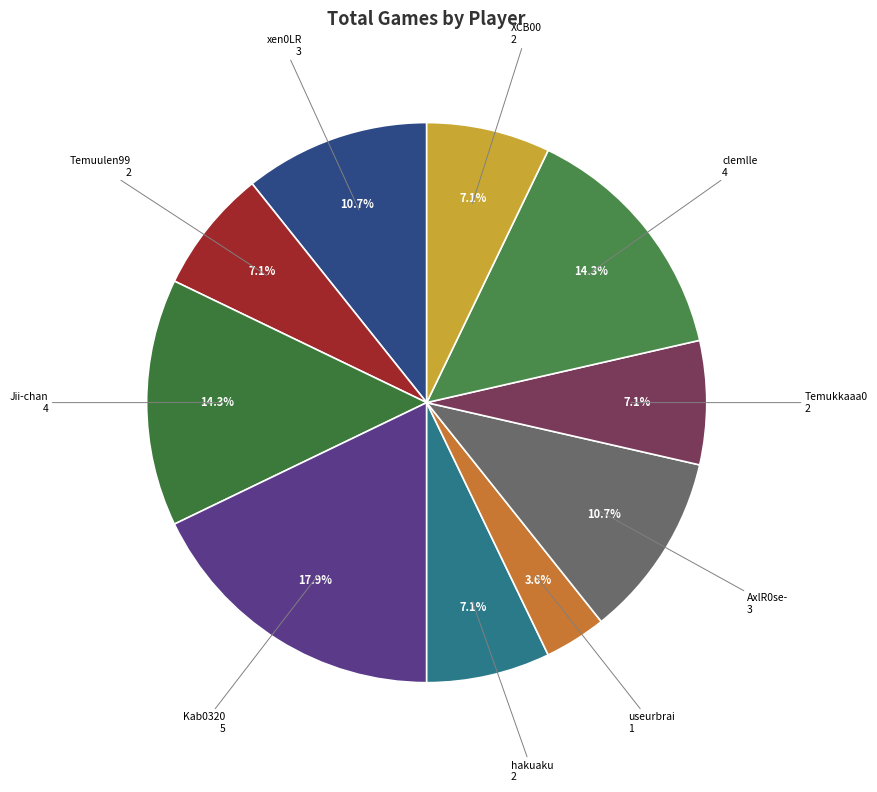

Which slice is the smallest?

useurbrai